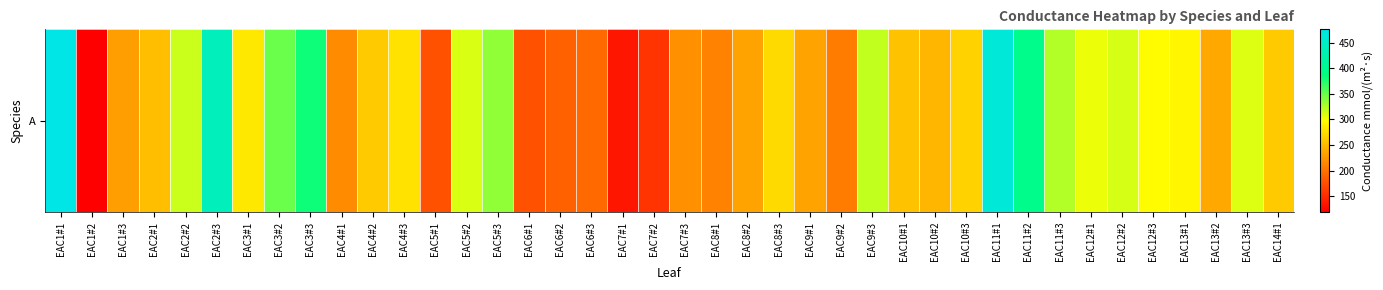

Where does the data first go above 266?

EAC1#1